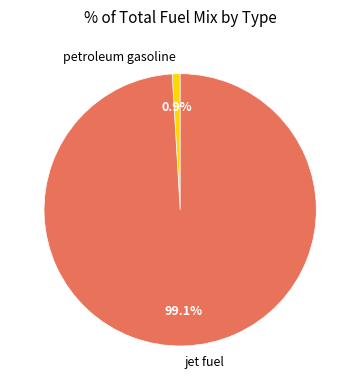

Which slice is the largest?

jet fuel